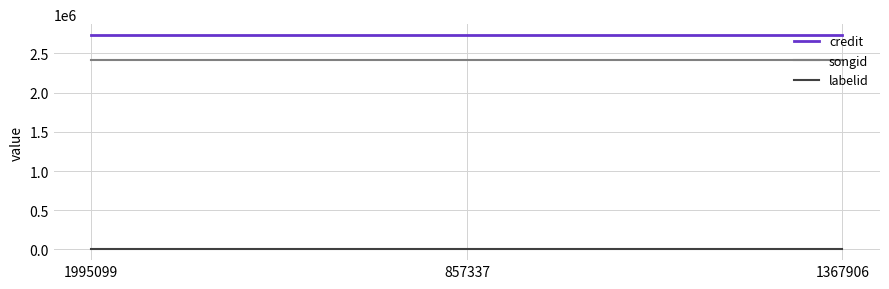

Is this an area chart (filled region under the line)?

No